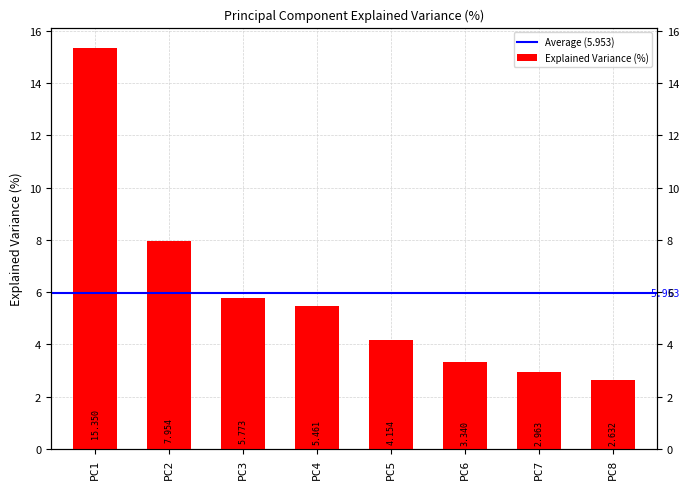

List the labels in order of value, smallest first.

PC8, PC7, PC6, PC5, PC4, PC3, PC2, PC1